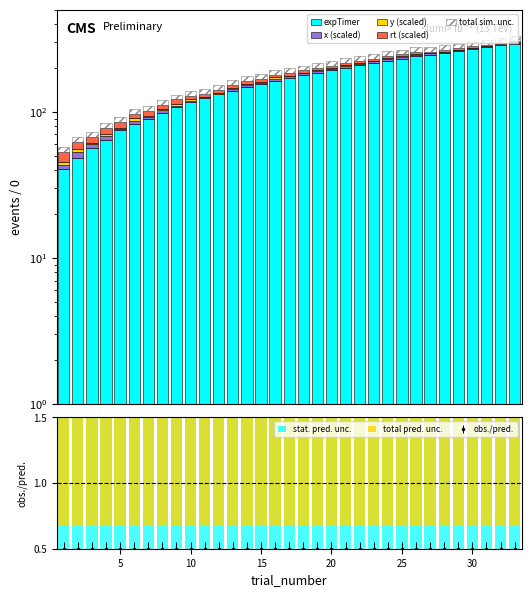

How many groups of bars are there?

33